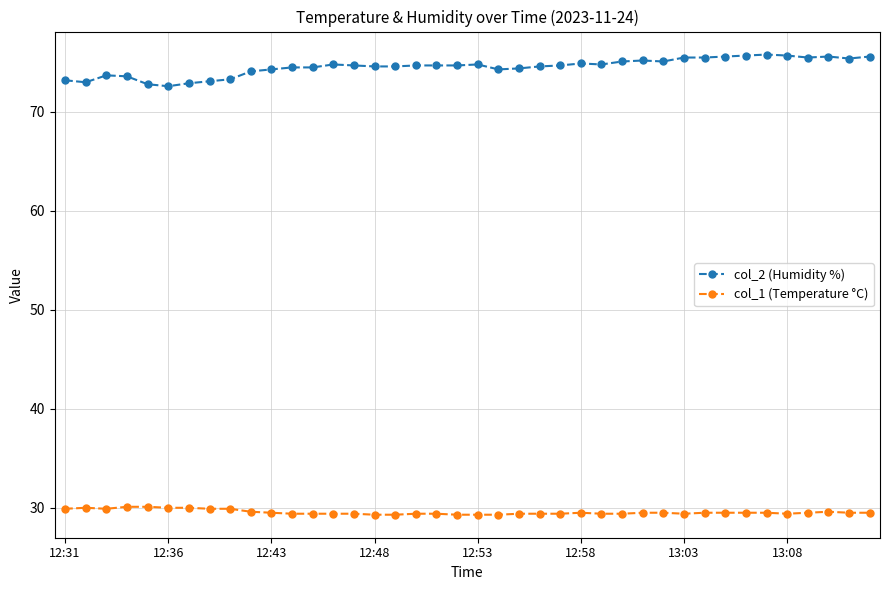

List the series in order of their overall mean, highest first.

col_2 (Humidity %), col_1 (Temperature °C)